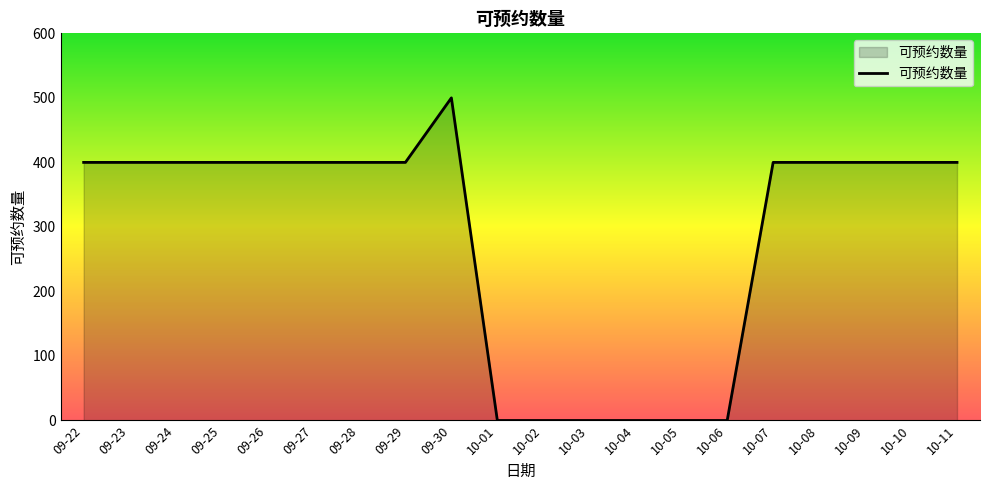

What is the greatest value displayed?

500